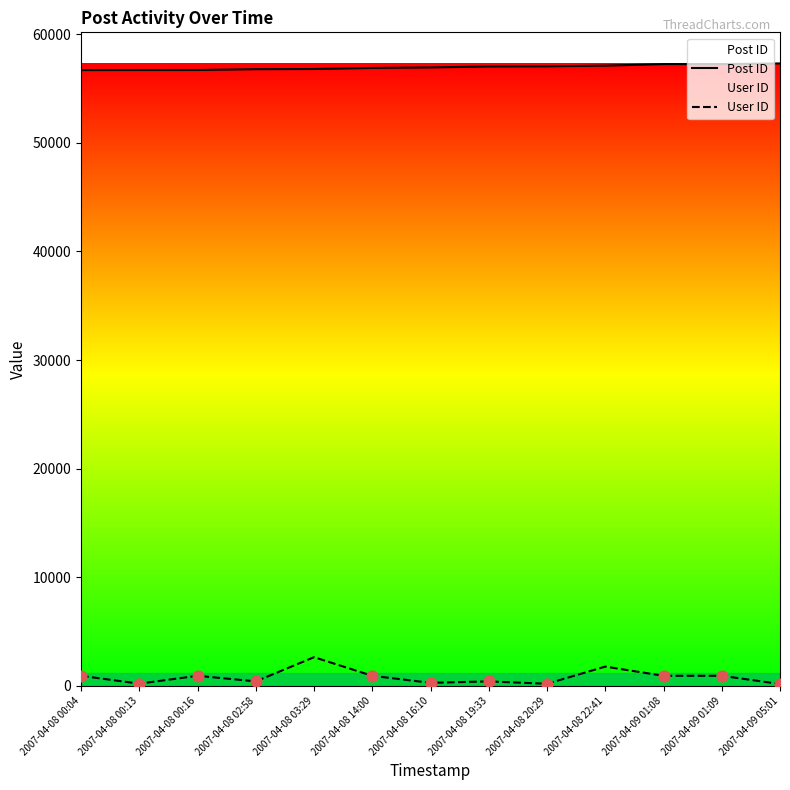

Which series has the largest total across all categories?

Post ID